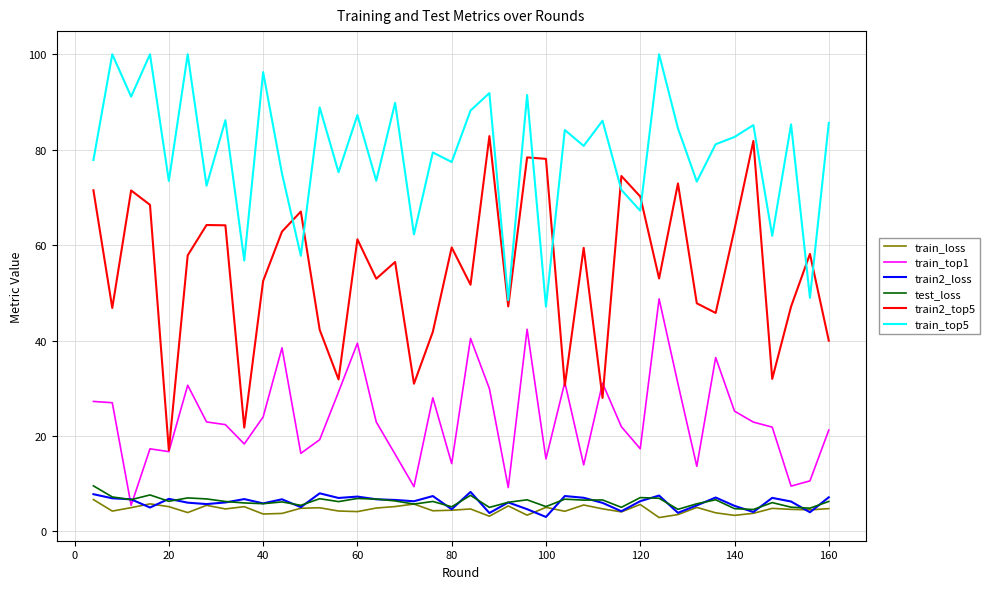

True or false: train_top5 and train2_loss intersect in this chart.

False